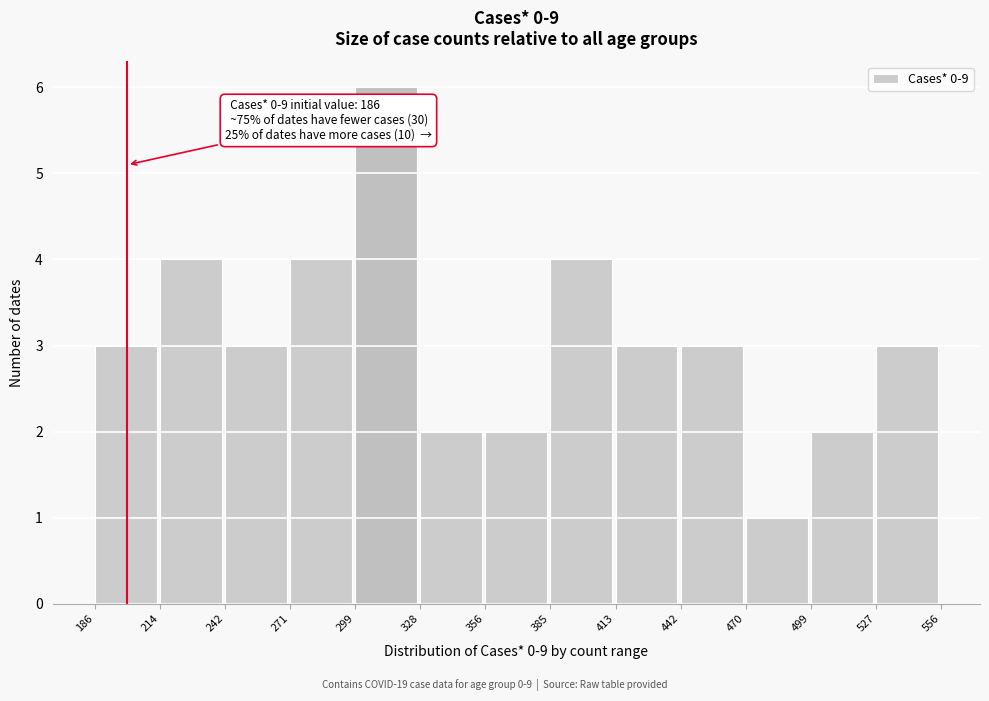

Over which range of the x-axis is the bar tallest?

299 to 328